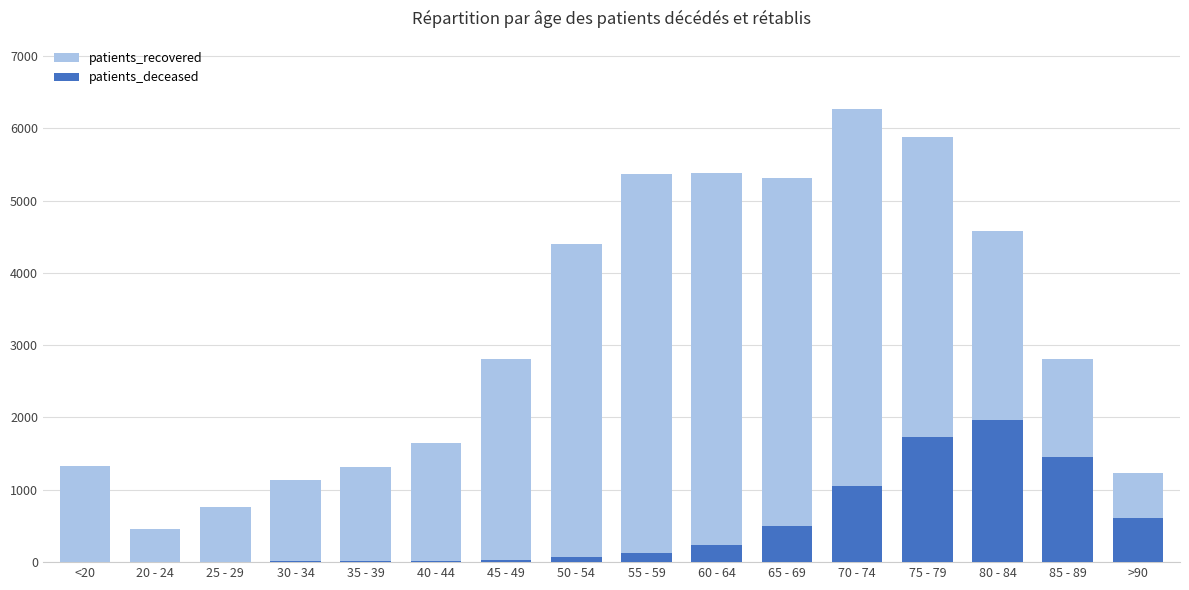

Does the chart contain any negative values?

No